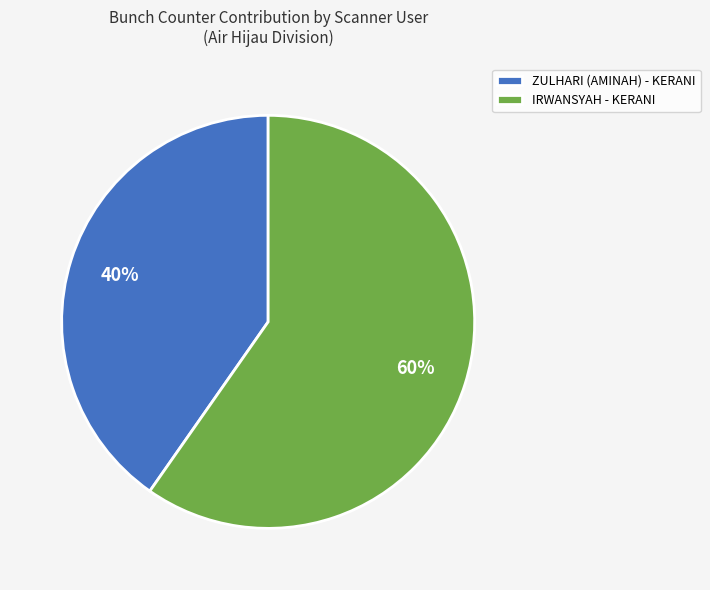

Does IRWANSYAH - KERANI account for over 50% of the chart?

Yes